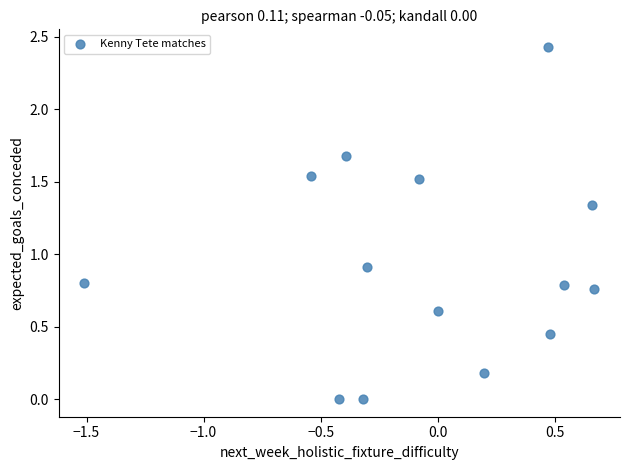

What is the range of X values (max minus min)?

2.2